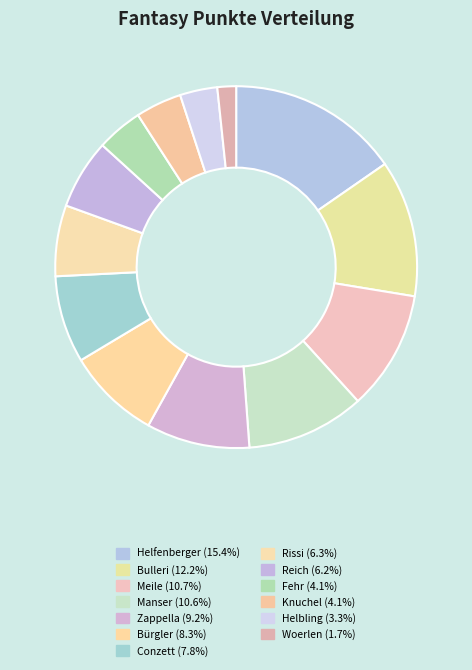

How many segments does this pie chart have?

13